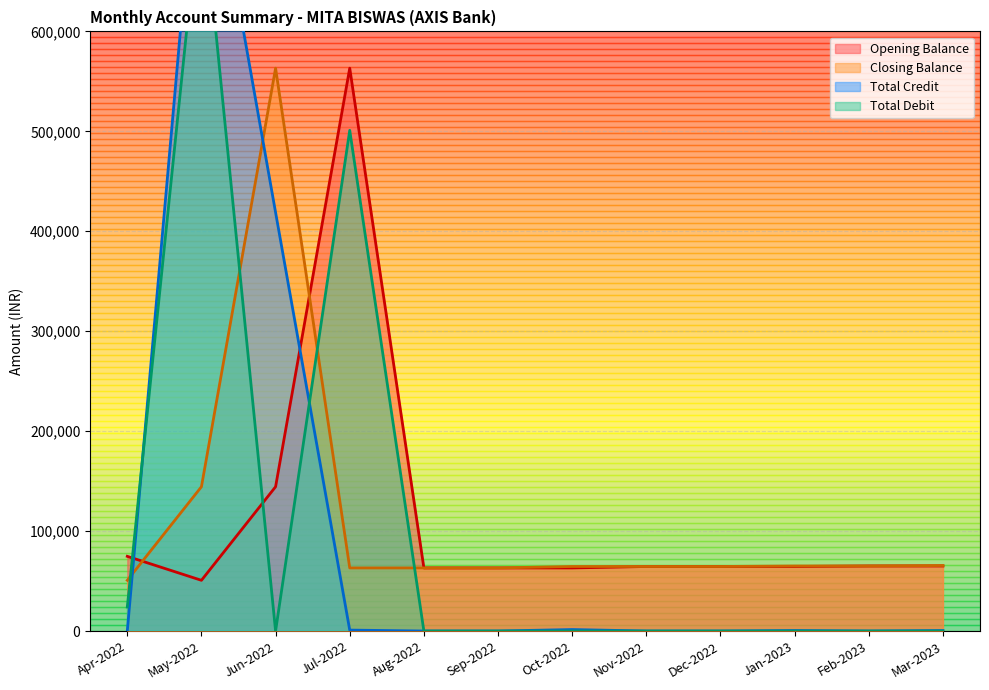

At which label does Total Debit reach its peak?

May-2022